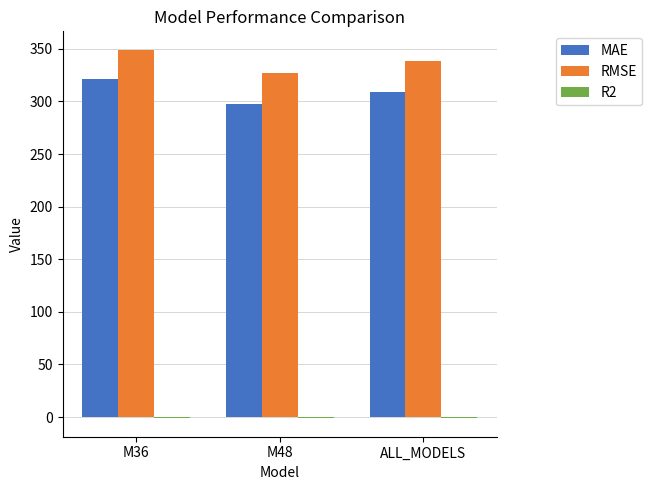

Which series has the largest total across all categories?

RMSE